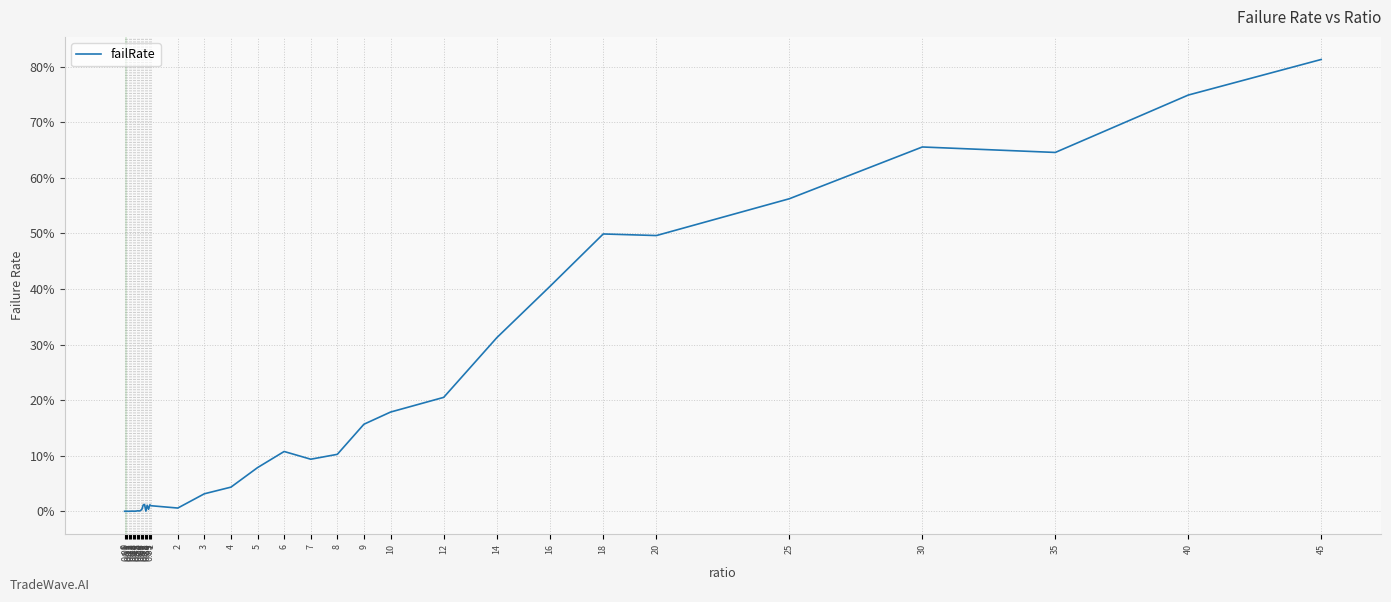

Rank the categories by value from lowest to highest.

0, 0.2, 0.35, 0.1, 0.15, 0.05, 0.4, 0.25, 0.8, 0.3, 0.45, 0.55, 0.5, 0.6, 0.65, 0.9, 2, 1, 0.85, 0.7, 0.95, 0.75, 3, 4, 5, 7, 8, 6, 9, 10, 12, 14, 16, 20, 18, 25, 35, 30, 40, 45